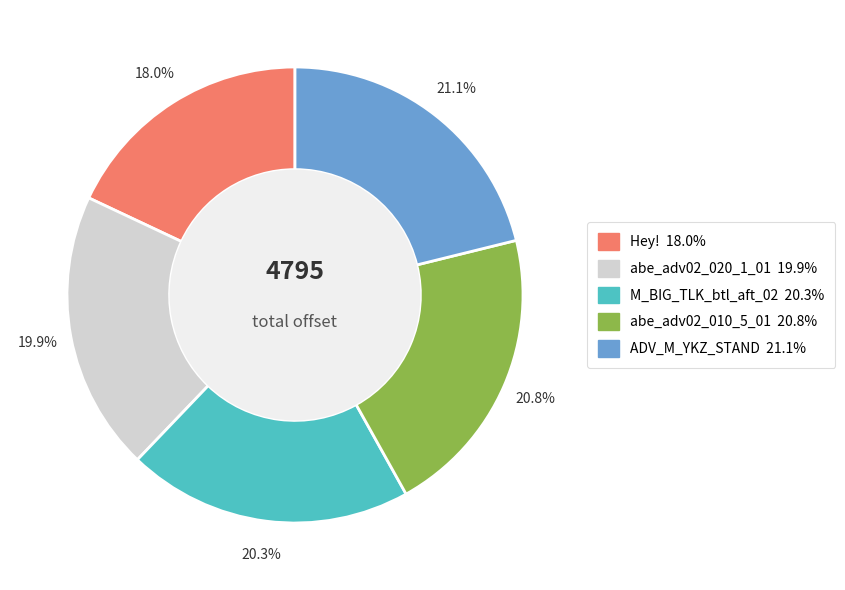

Is there any slice that represents more than half of the pie?

No